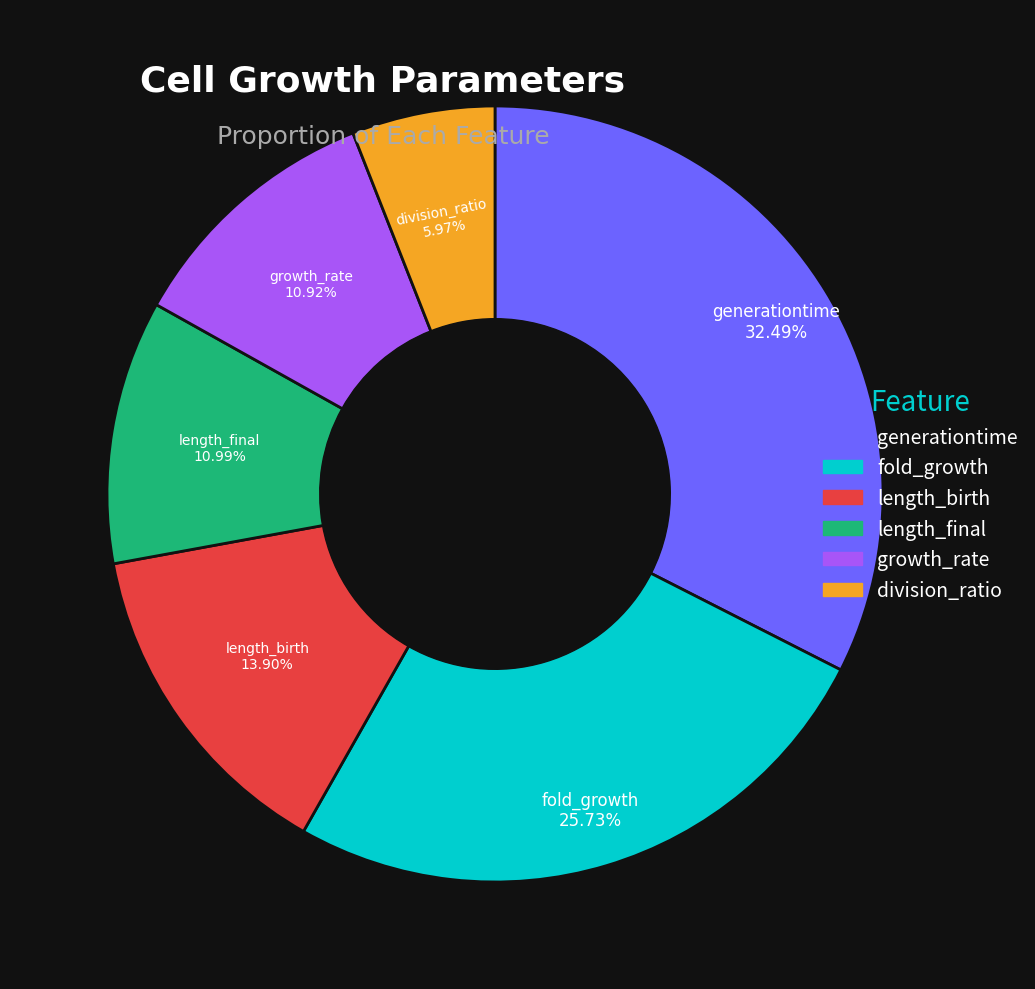

What percentage is the length_final slice, to the nearest percent?

11%